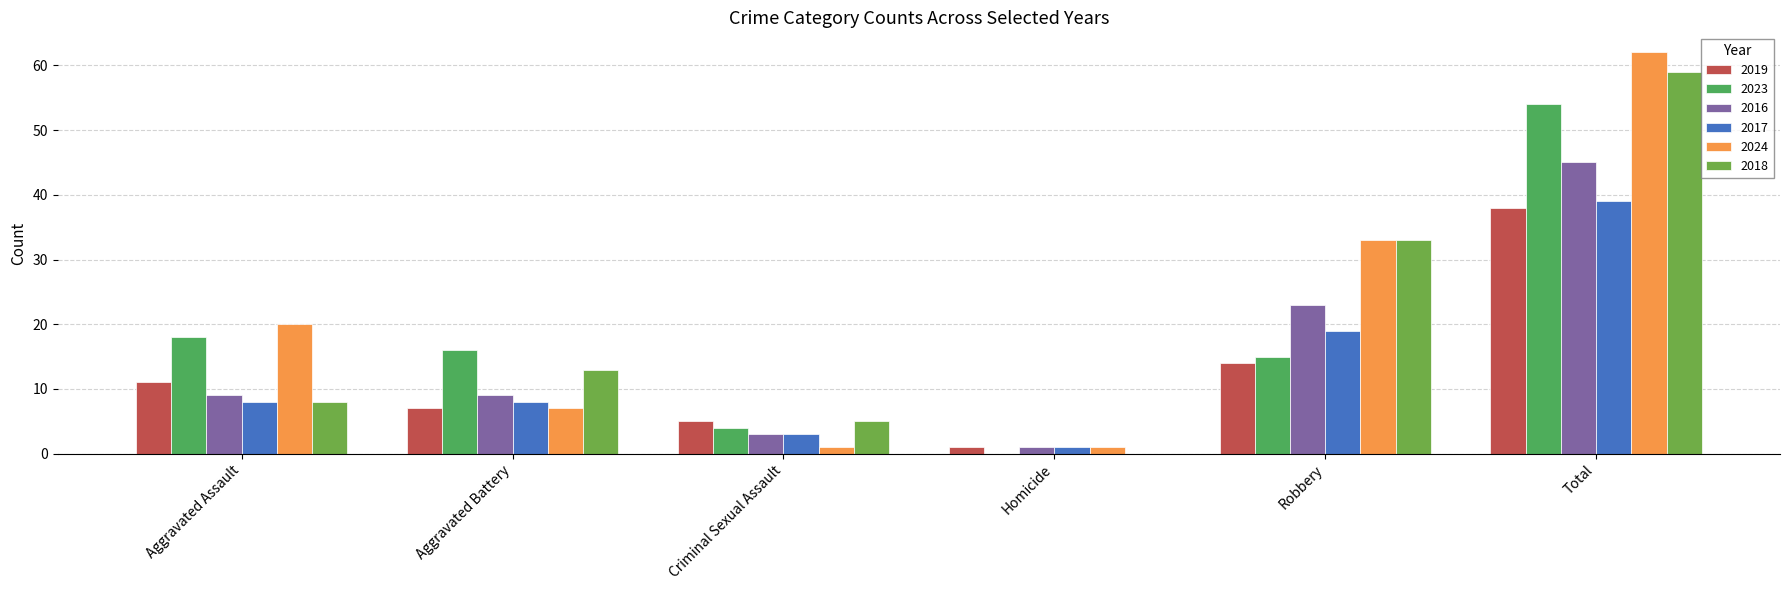

What is the label of the 3rd bar from the right?

Homicide